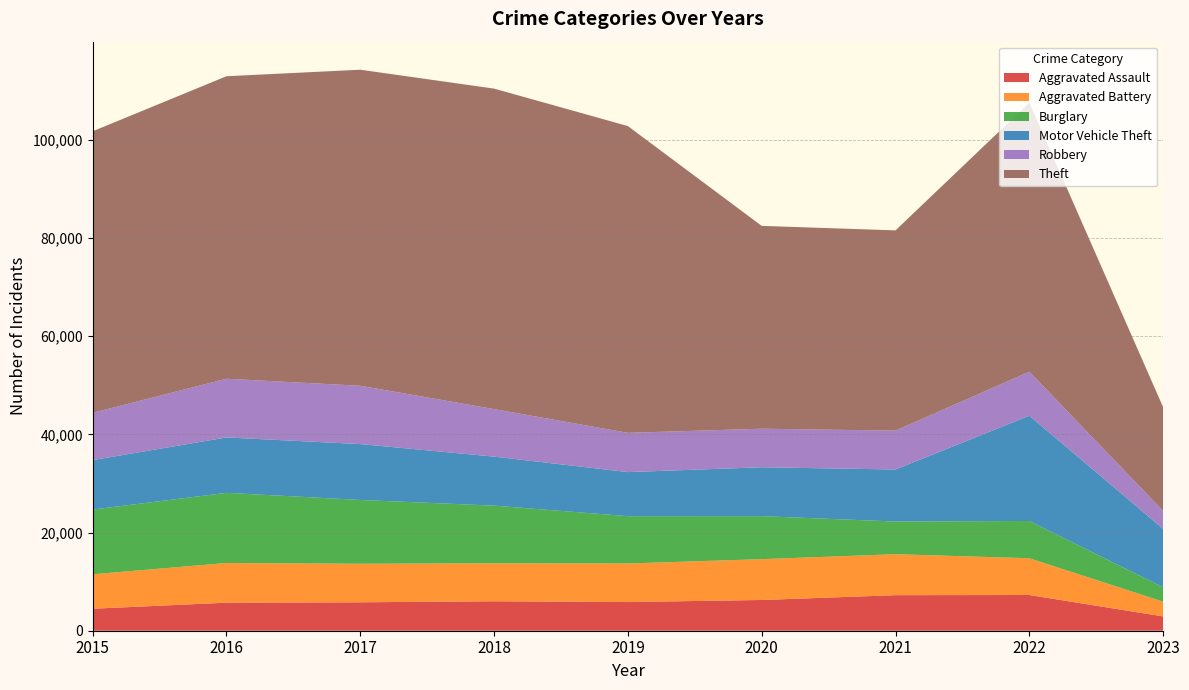

Reading right to left, transcribe all the data shown in this chart.

Aggravated Assault: 2023=2912	2022=7277	2021=7243	2020=6263	2019=5841	2018=6001	2017=5793	2016=5712	2015=4480
Aggravated Battery: 2023=3008	2022=7487	2021=8346	2020=8319	2019=7857	2018=7734	2017=7845	2016=8085	2015=7018
Burglary: 2023=2941	2022=7592	2021=6658	2020=8757	2019=9639	2018=11746	2017=13001	2016=14289	2015=13184
Motor Vehicle Theft: 2023=11889	2022=21445	2021=10599	2020=9957	2019=8977	2018=9985	2017=11380	2016=11286	2015=10068
Robbery: 2023=3654	2022=8966	2021=7917	2020=7855	2019=7994	2018=9680	2017=11880	2016=11960	2015=9638
Theft: 2023=21135	2022=54784	2021=40790	2020=41318	2019=62491	2018=65286	2017=64382	2016=61620	2015=57350